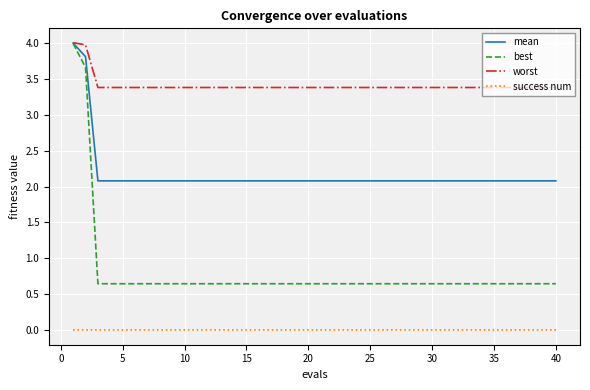

What are all the series names shown in the legend?

mean, best, worst, success num